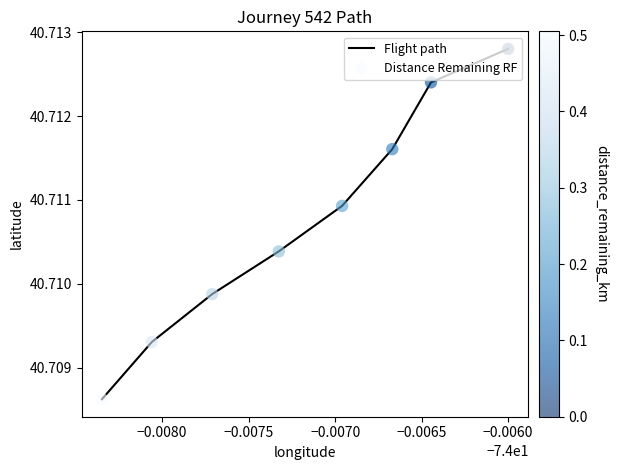

Count the values in the range 40 to 41.

8